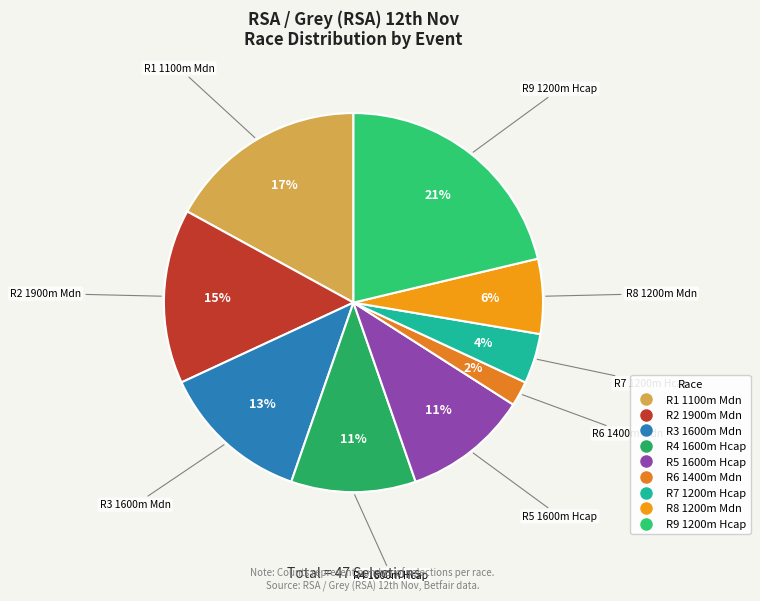

Is there a majority slice in this chart?

No